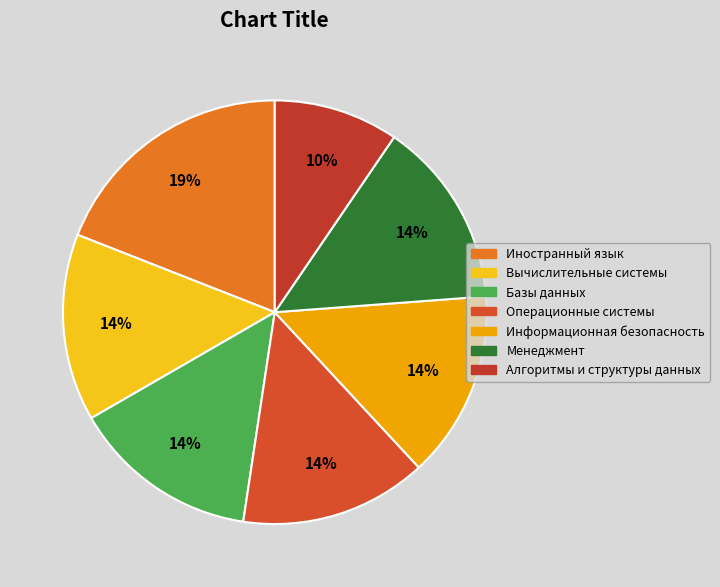

To the nearest percent, what is the average slice percentage?

14%